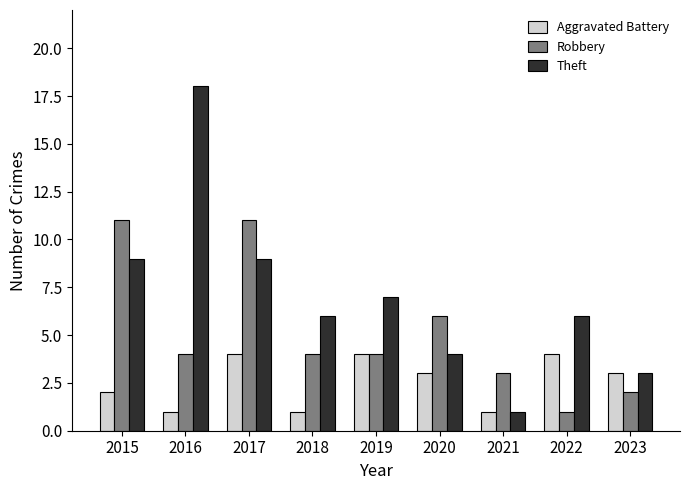

At which category is the sum across all series the highest?

2017